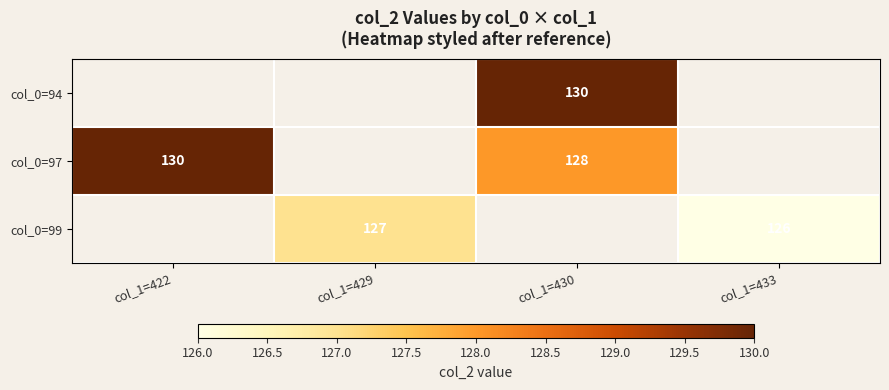

The col_0=99 series shows 87 at col_1=429. True or false?

False